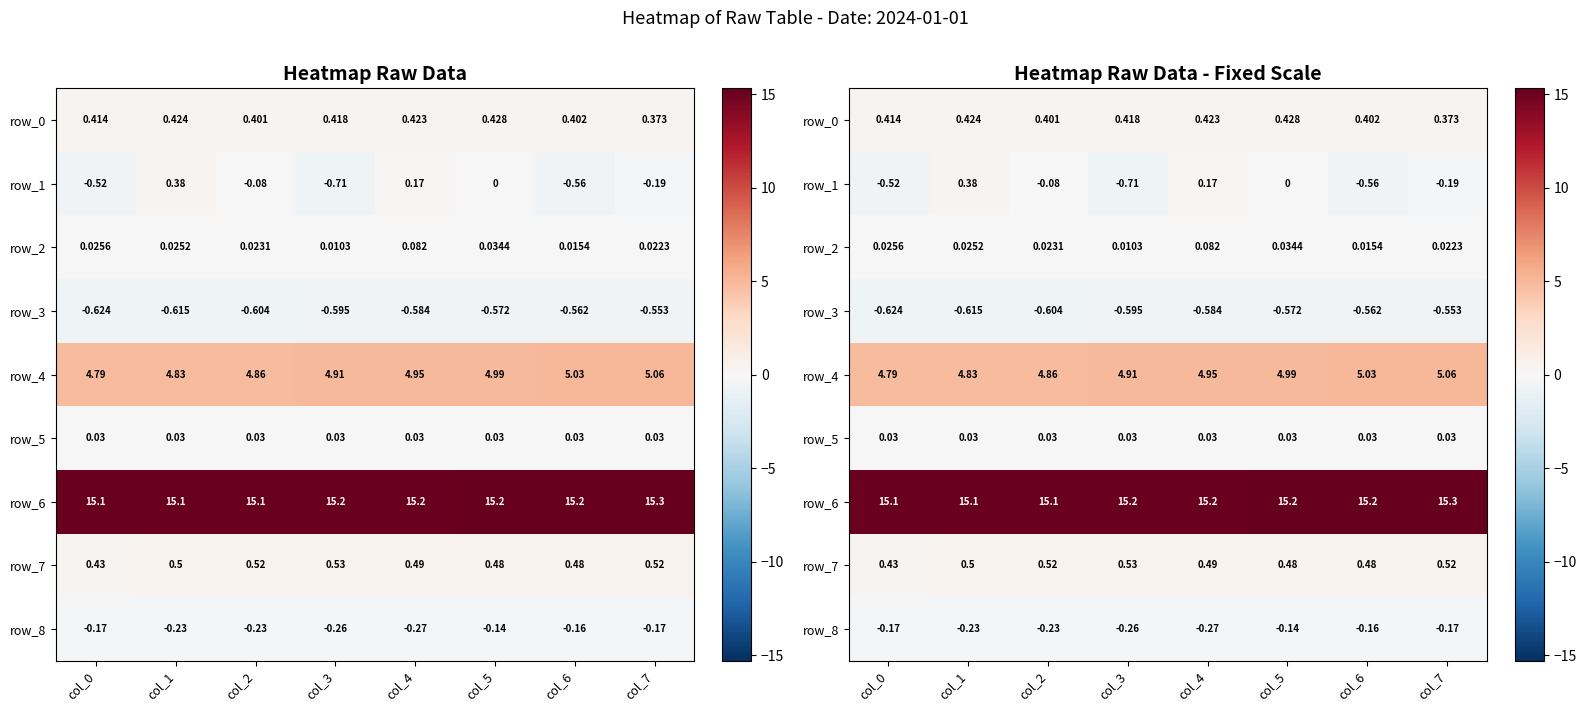

What is the difference between the second highest and second lowest values in the row_8 series?

0.1